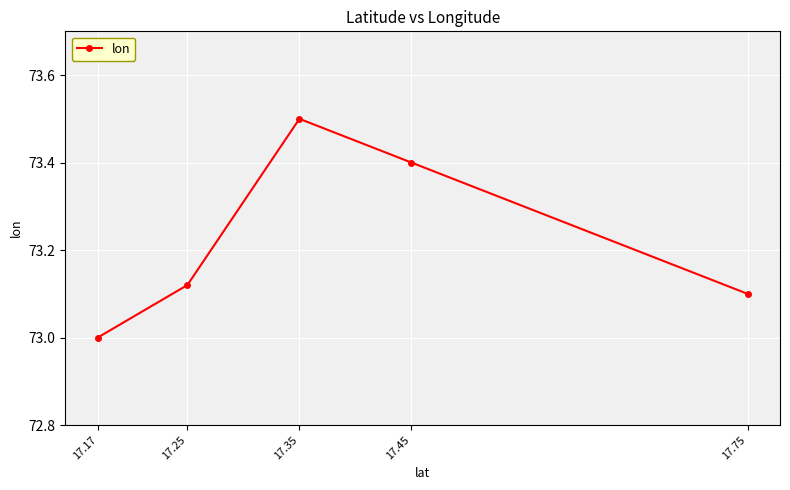

How many values exceed 73?

4